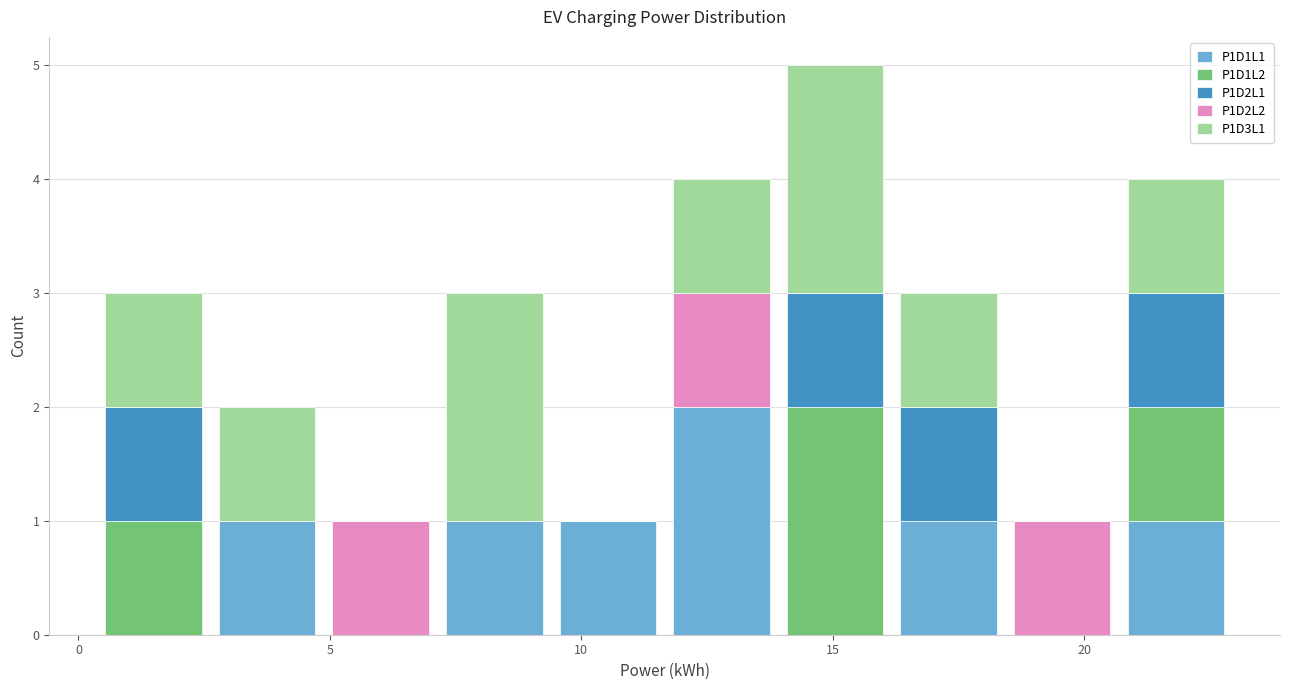

Reading left to right, list every stacked bar in this chart as the range it spans on the x-axis followed by its total height. Neither the bar edges nor the heights are printed on the chart, so give them approximately, as read against the axes.

0.5 to 2.5: 3
2.5 to 5.0: 2
5.0 to 7.0: 1
7.0 to 9.5: 3
9.5 to 11.5: 1
11.5 to 14.0: 4
14.0 to 16.0: 5
16.0 to 18.5: 3
18.5 to 20.5: 1
20.5 to 23.0: 4